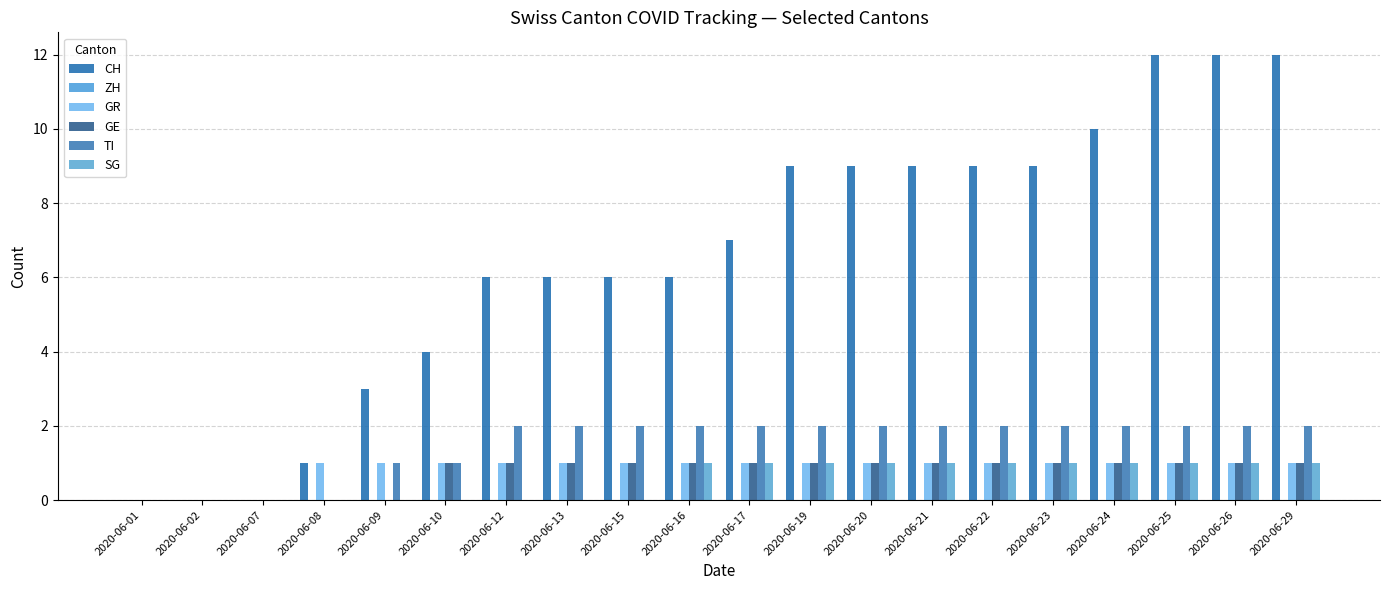

How many GR values are between 1 and 2?

17